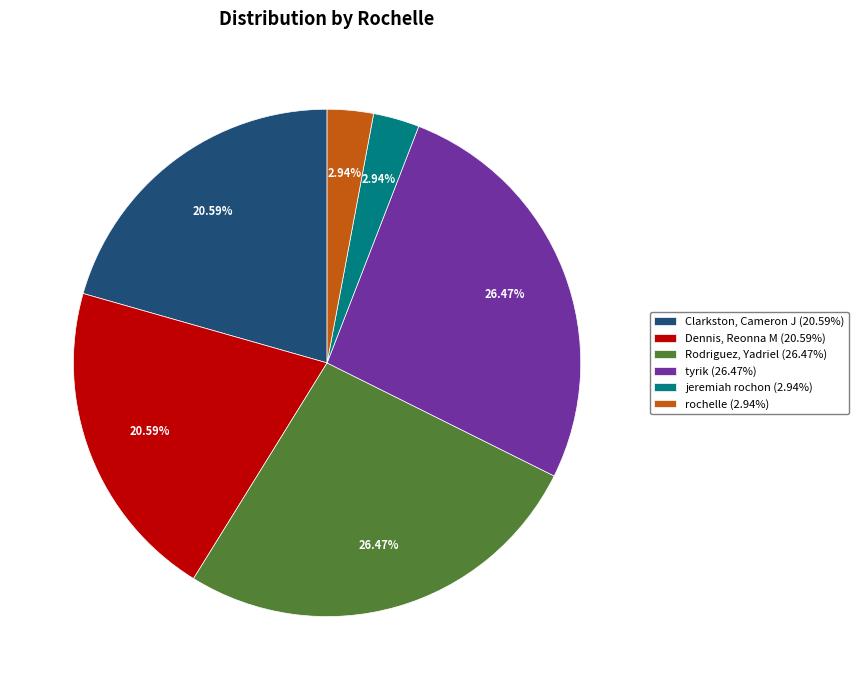

Does Clarkston, Cameron J represent more than half of the total?

No